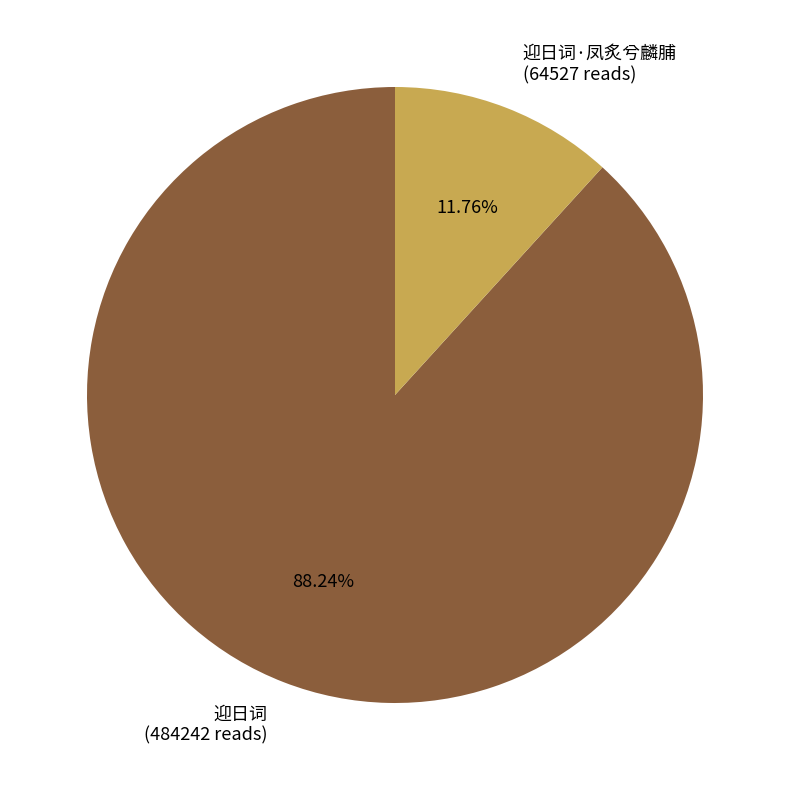

Rank the categories by value from lowest to highest.

迎日词·凤炙兮麟脯 (64527 reads), 迎日词 (484242 reads)